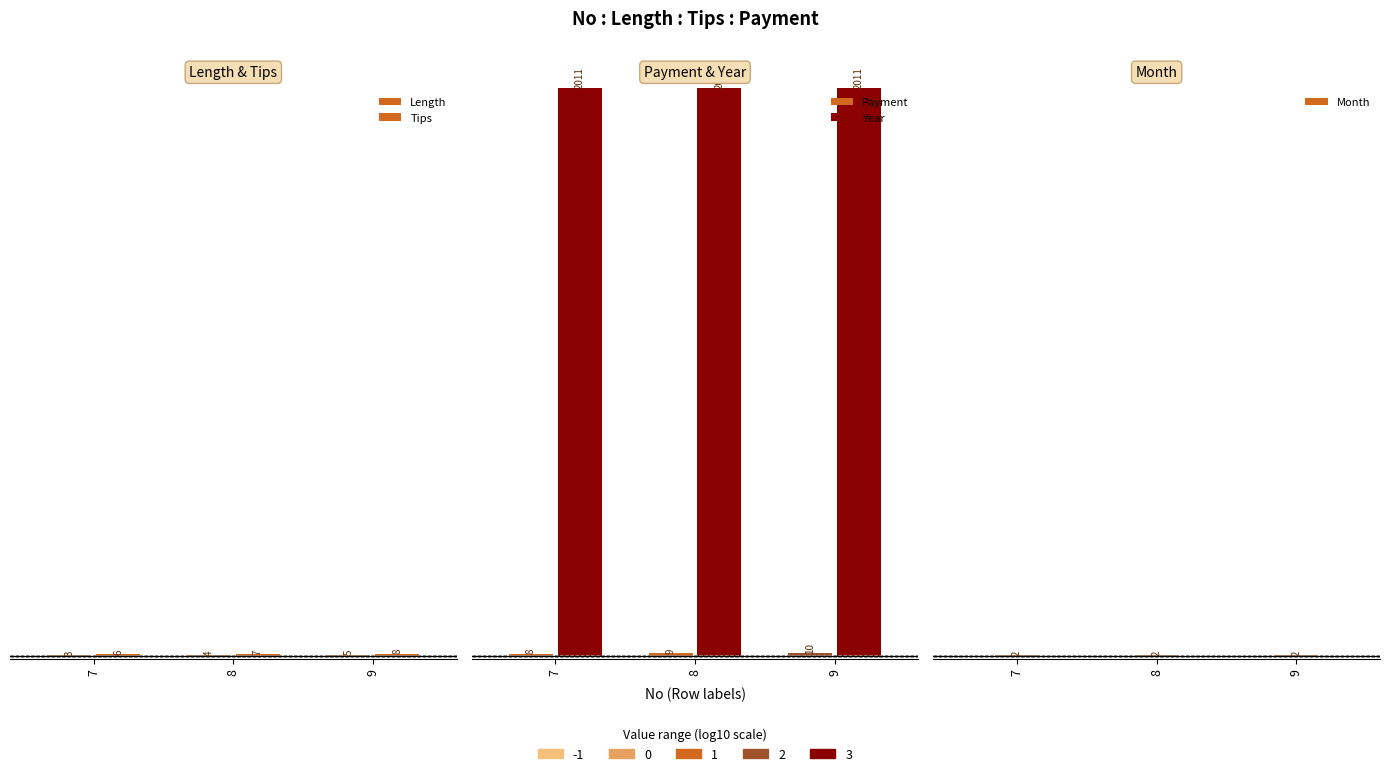

Which series has the largest total across all categories?

Year